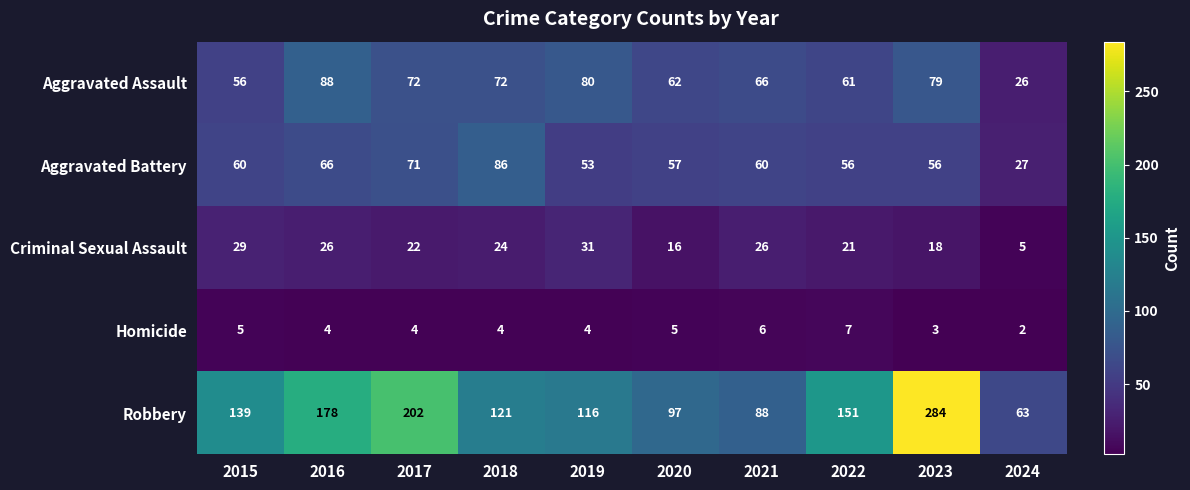

The Aggravated Battery series shows 125 at 2017. True or false?

False